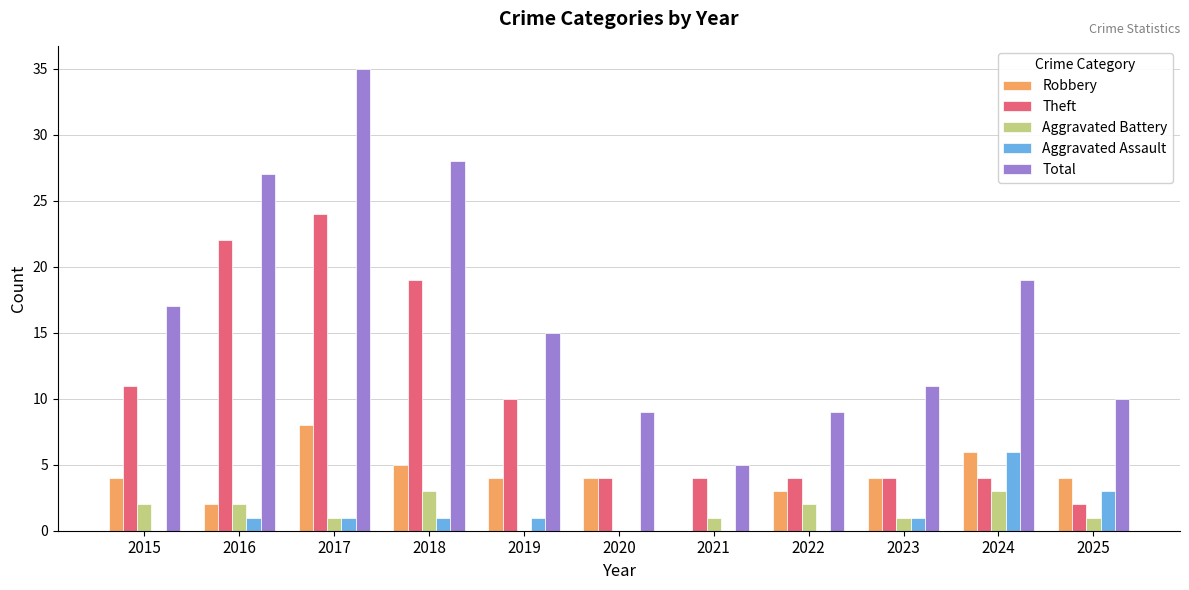

Is the value of Total at 2018 greater than the value of Theft at 2024?

Yes